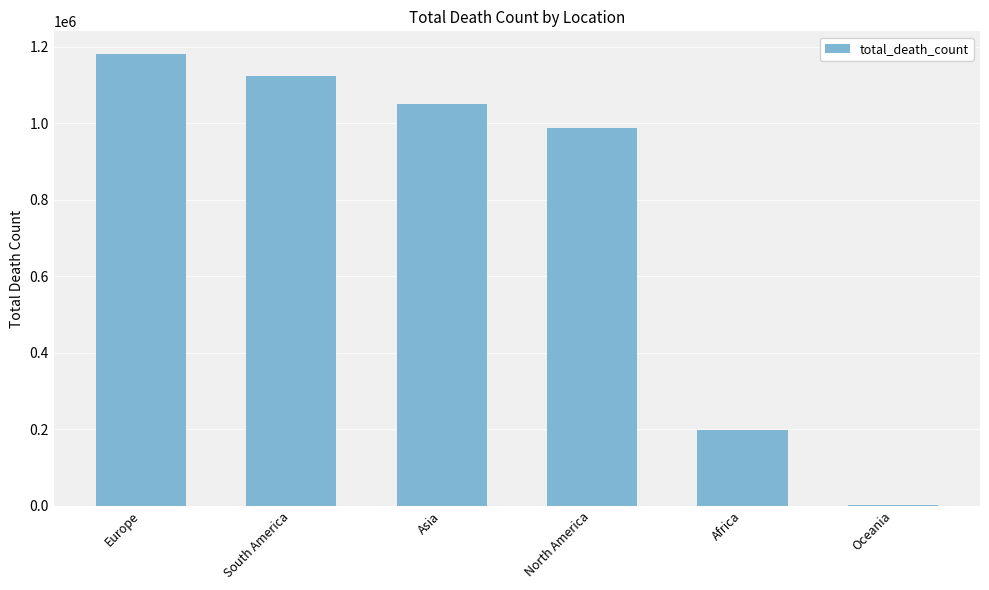

What is the average value?

757460